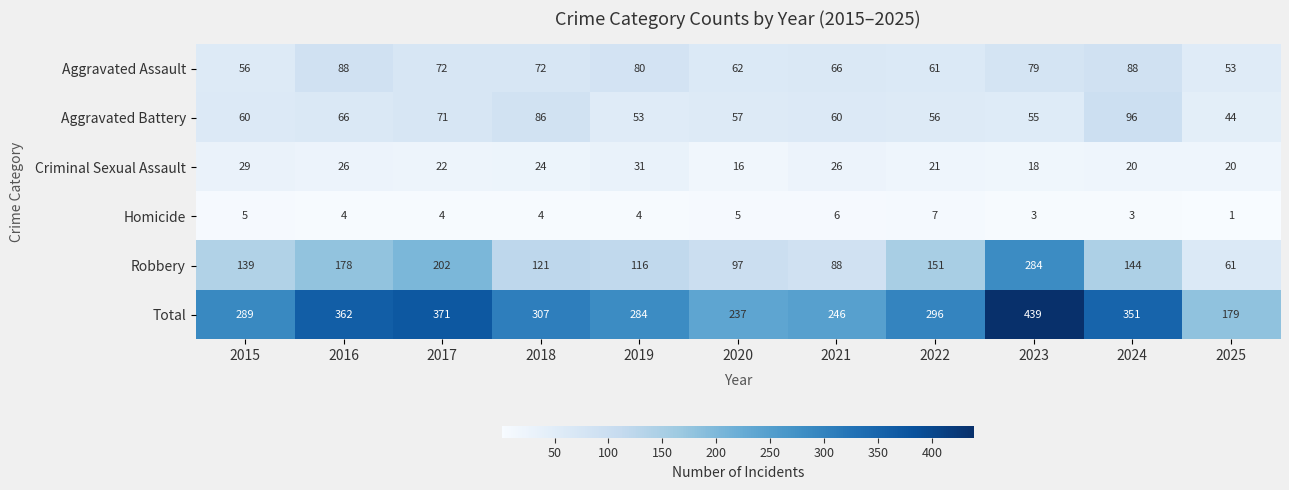

What is the difference between the highest and lowest values at 2024?

348